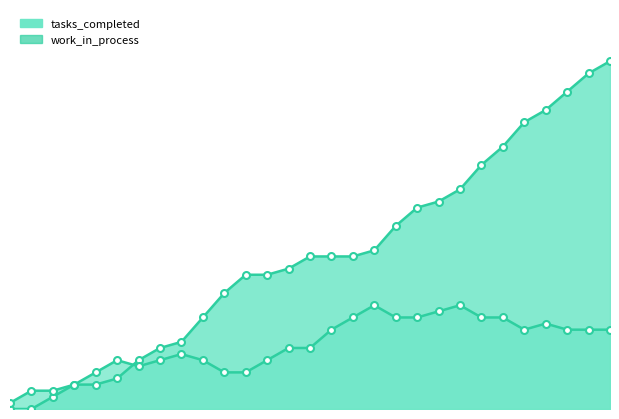

What is the sum of all work_in_process values?

301